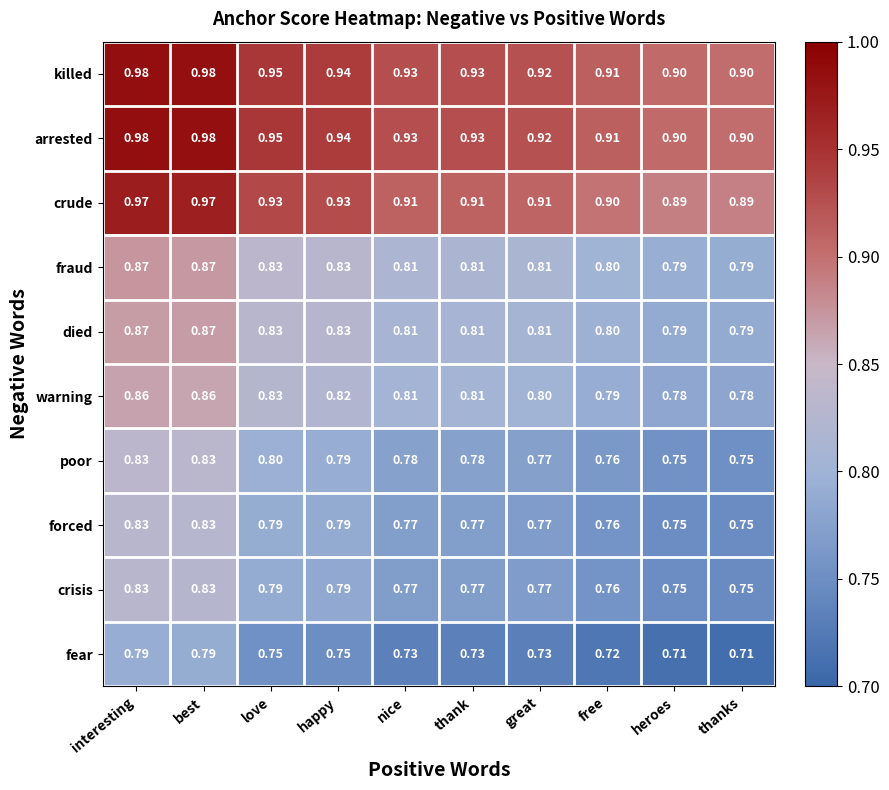

Is the value of crisis at best greater than the value of fear at heroes?

Yes